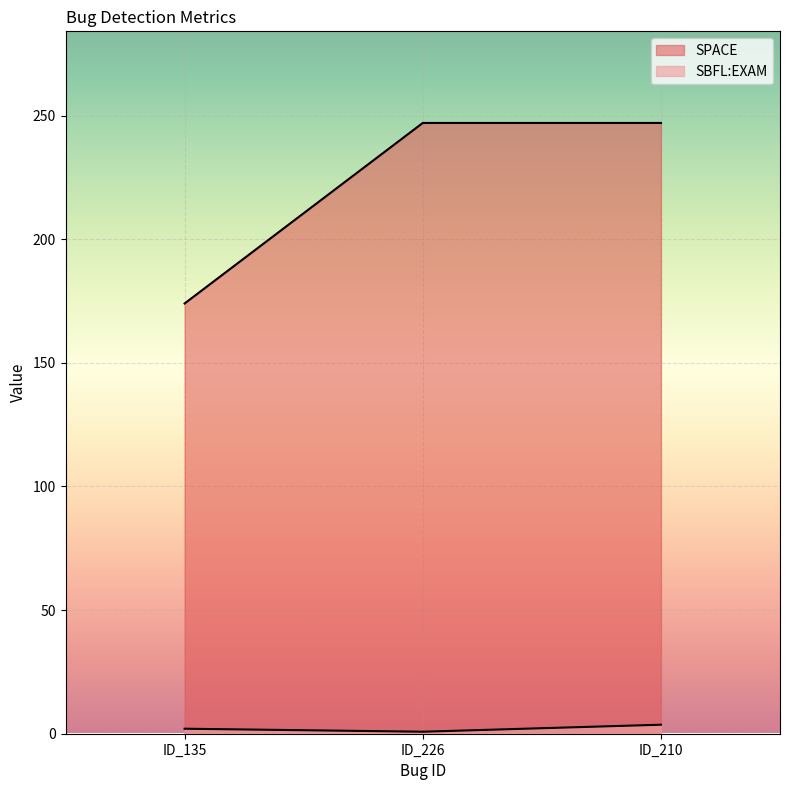

At ID_210, list the series in order from smallest to largest.

SBFL:EXAM, SPACE